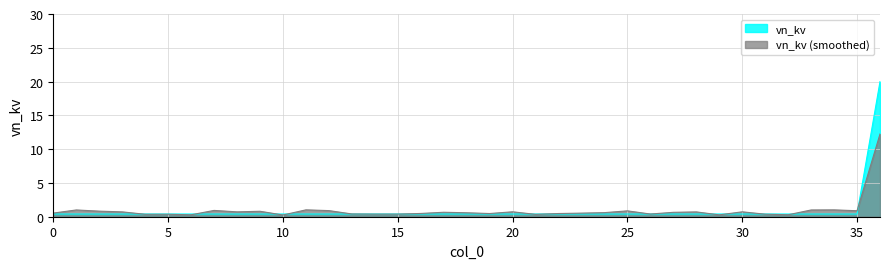

Rank the series by their maximum value, from lowest to highest.

vn_kv (smoothed), vn_kv